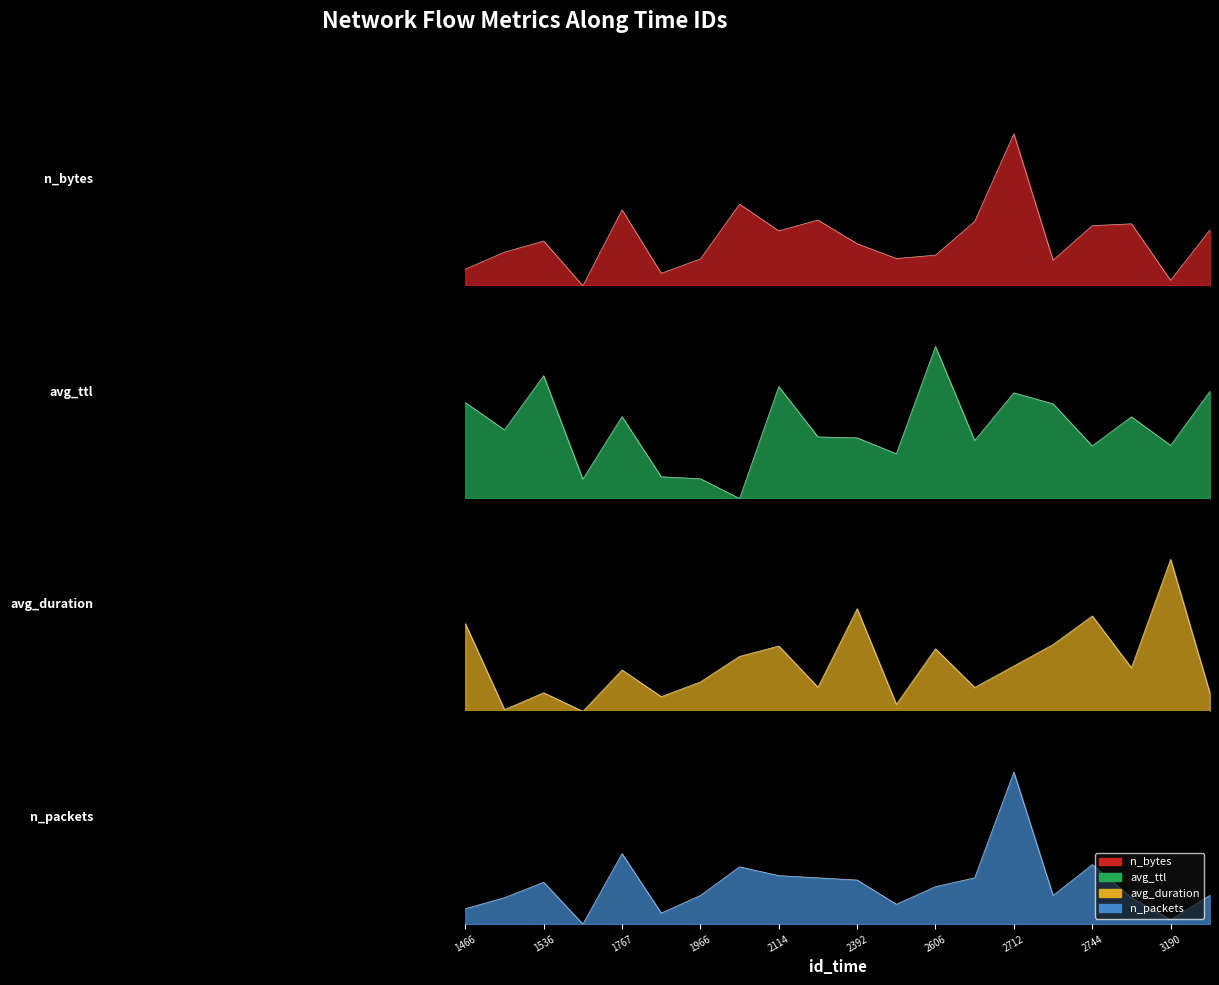

True or false: n_packets has more than 2 points higher than both neighbors.

True